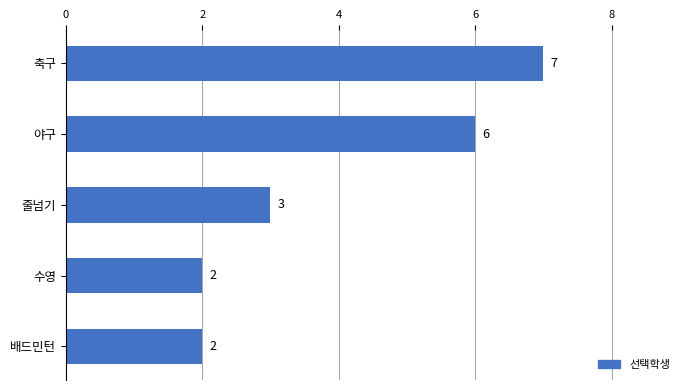

What position from the bottom is 축구?

5